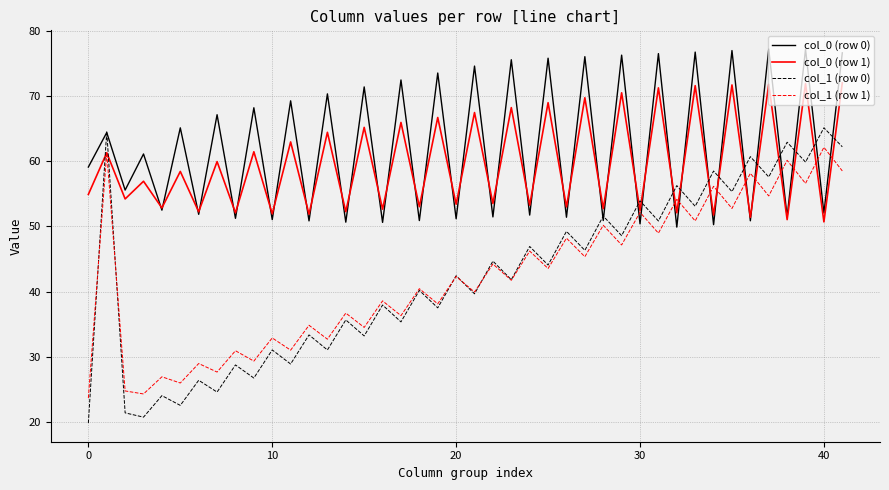

What is the minimum value for col_1 (row 1)?

23.7